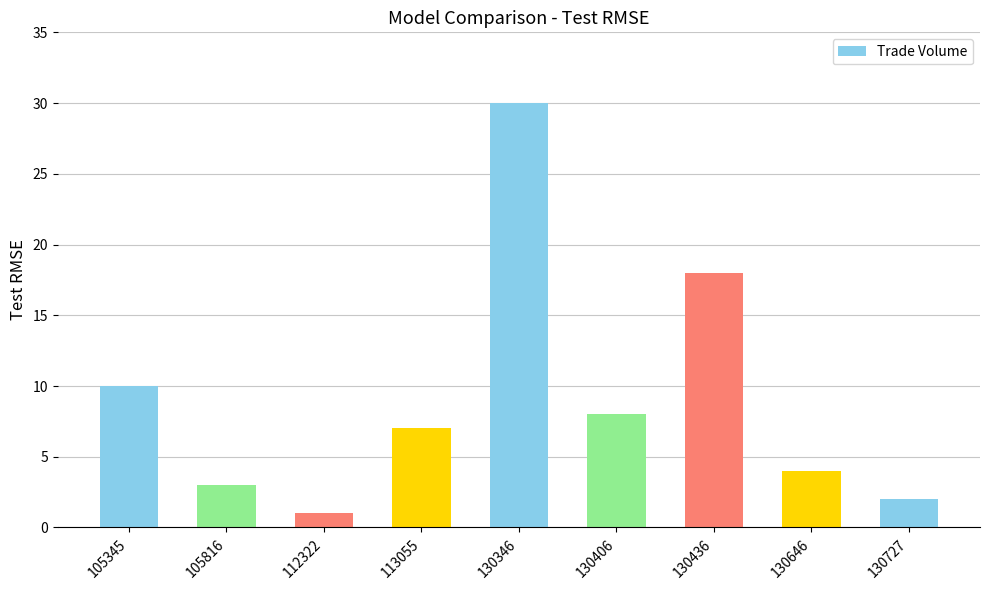

At which label does the data first exceed 7?

105345